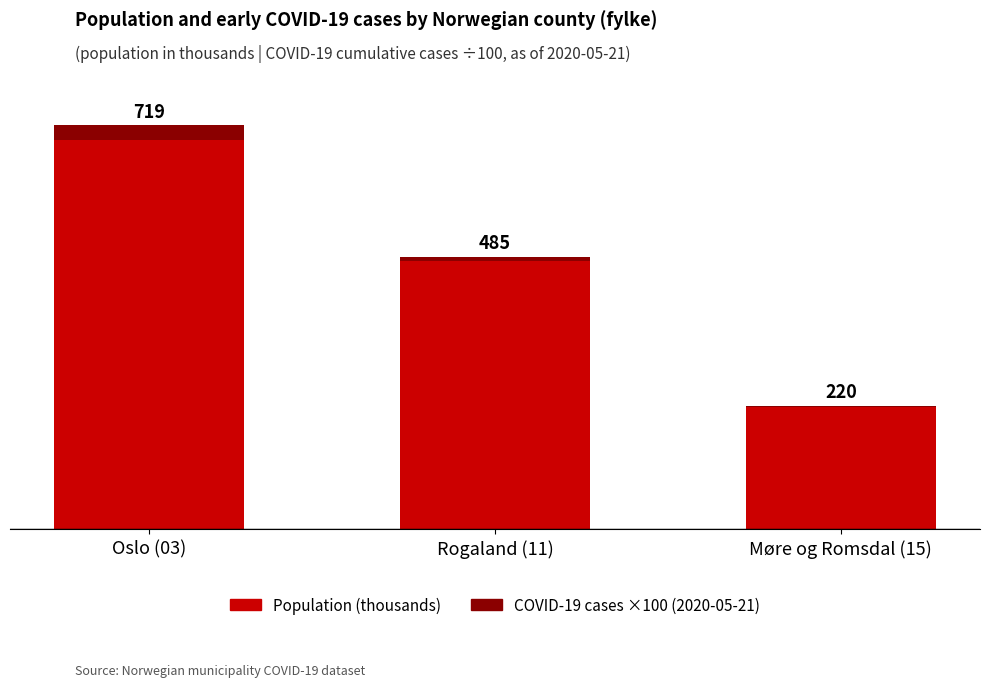

Are the bars horizontal?

No